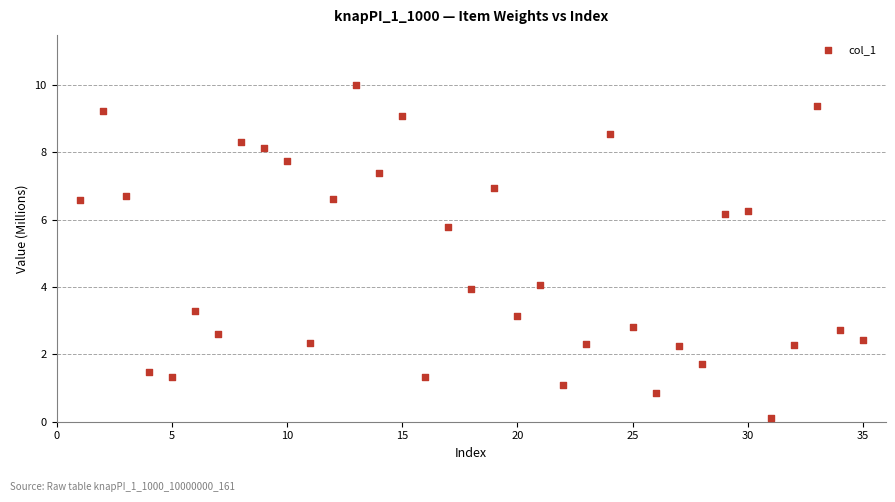

What Y value in the scatter plot is closest to 5?

5.8